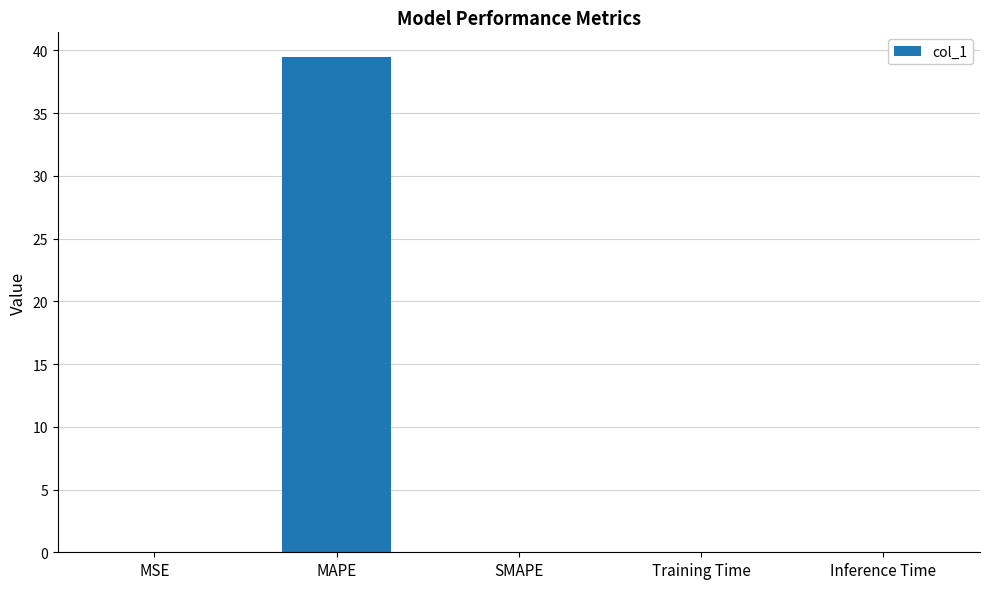

What is the sum of all values?

39.5